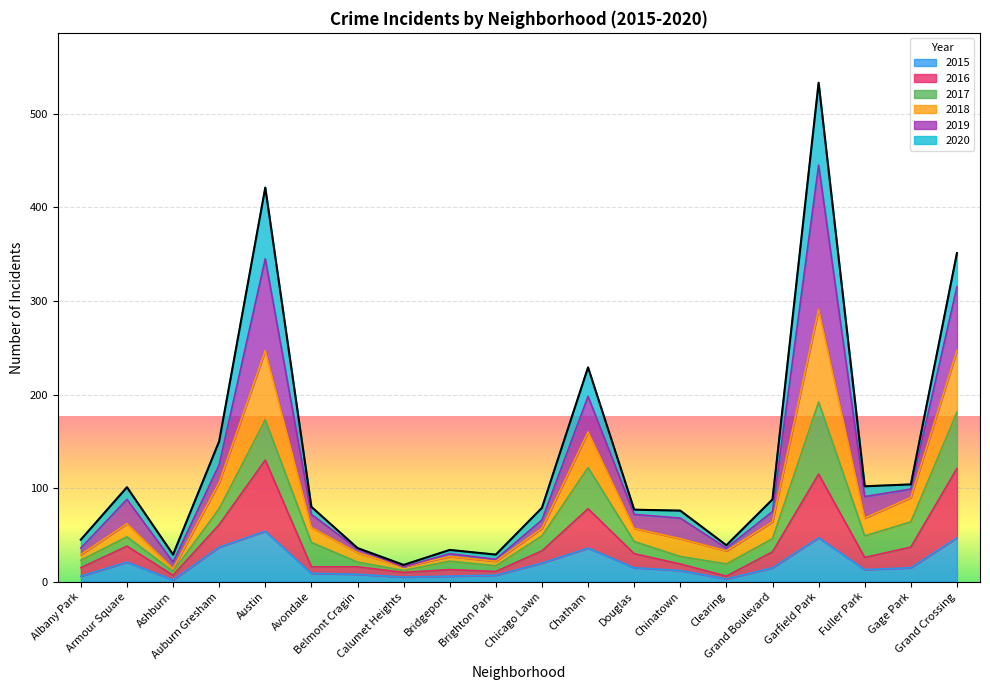

What is the total value across all series at Brighton Park?

29